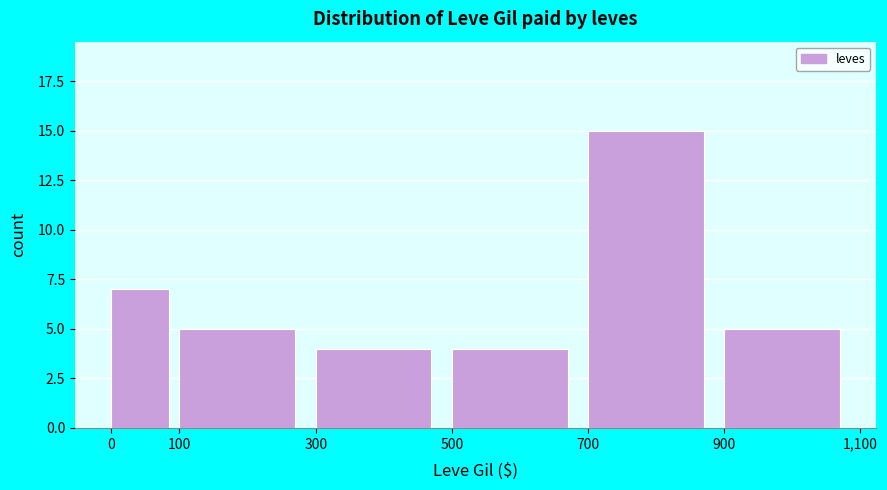

What is the height of the bar covering 100 to 300 on the x-axis? The values are not printed on the chart, so give them approximately, as read against the axis.

5